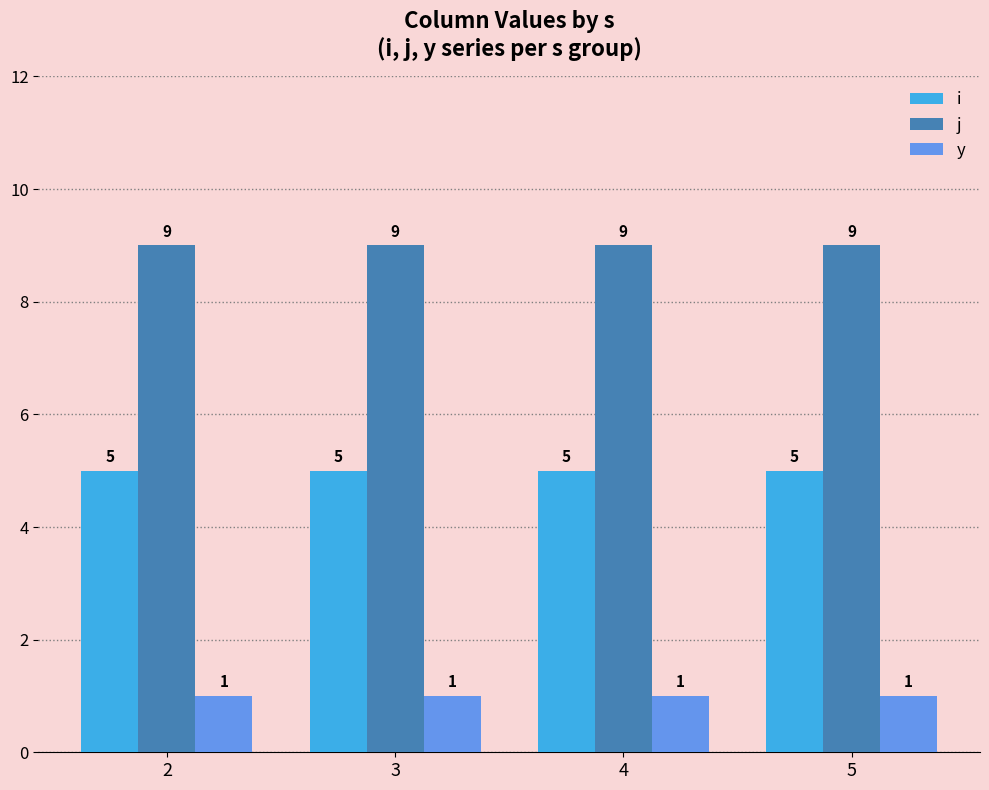

What is the spread (max minus min) of values at 5?

8